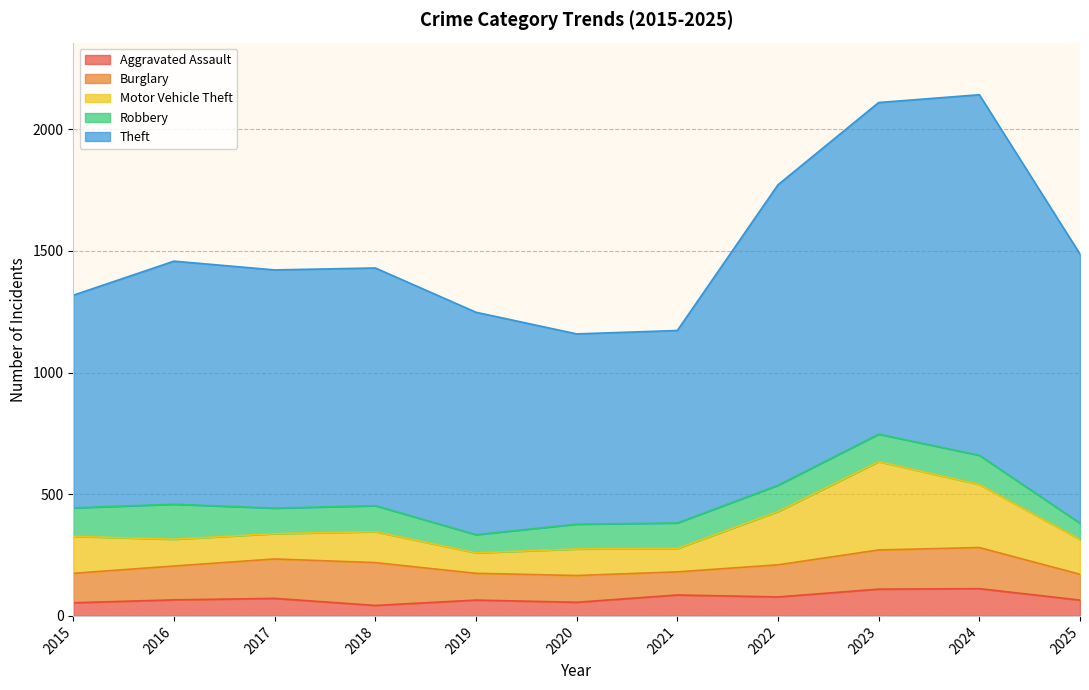

The Motor Vehicle Theft series shows 109 at 2020. True or false?

True